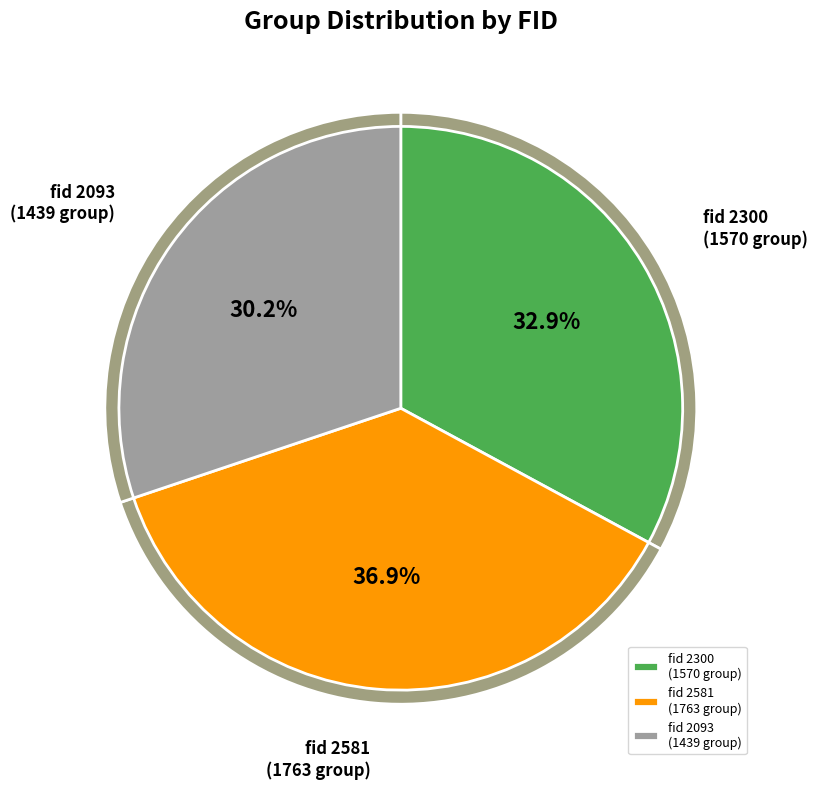

What is the change in value from 2581 to 2093?

-324